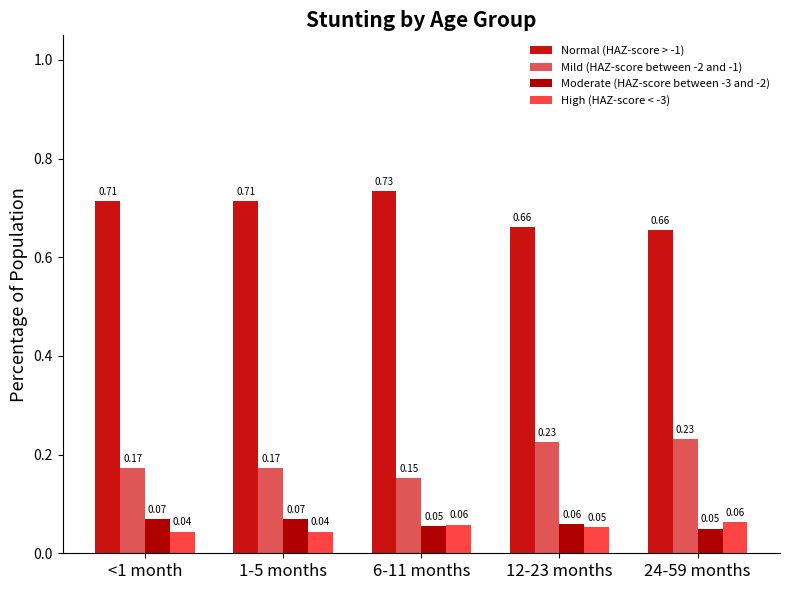

Which label corresponds to the smallest value in the chart?

<1 month